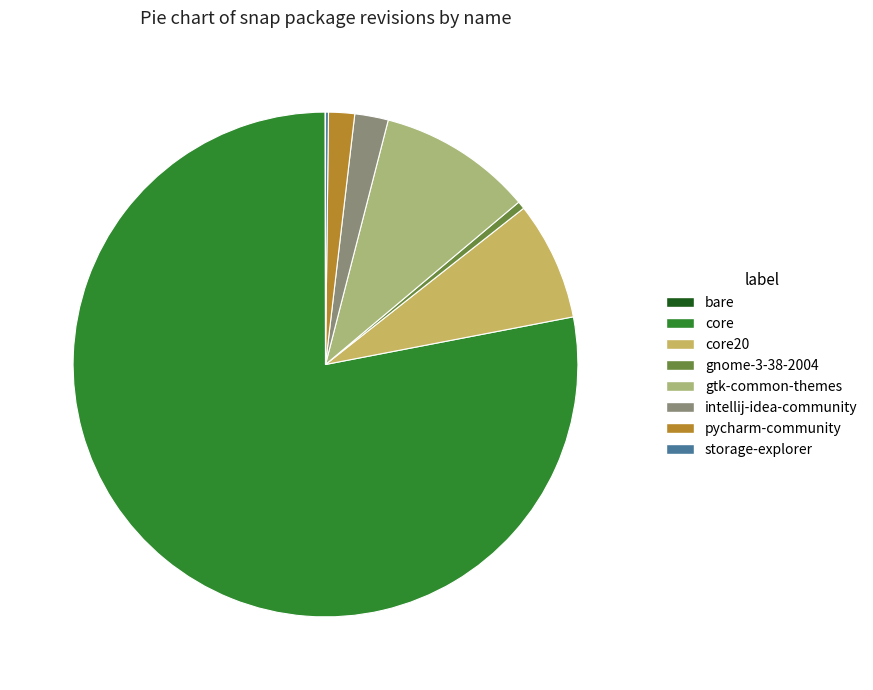

Approximately how many times larger is the value at core compared to intellij-idea-community?

36.3